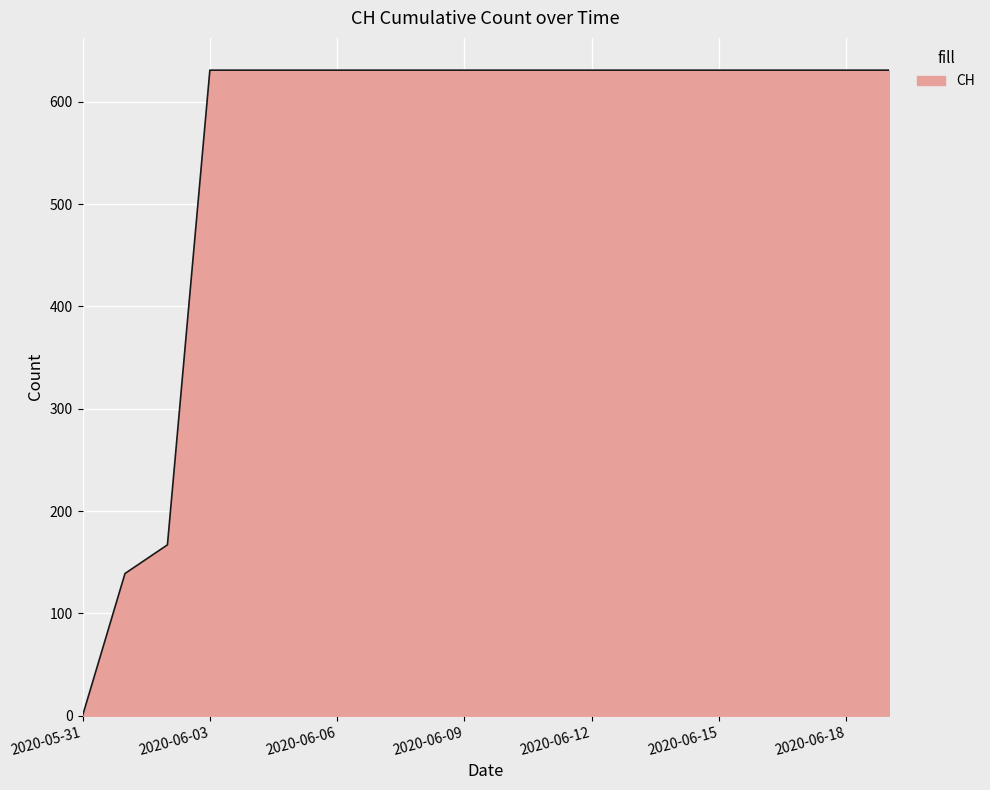

Reading left to right, transcribe all the data shown in this chart.

0	139	167	631	631	631	631	631	631	631	631	631	631	631	631	631	631	631	631	631